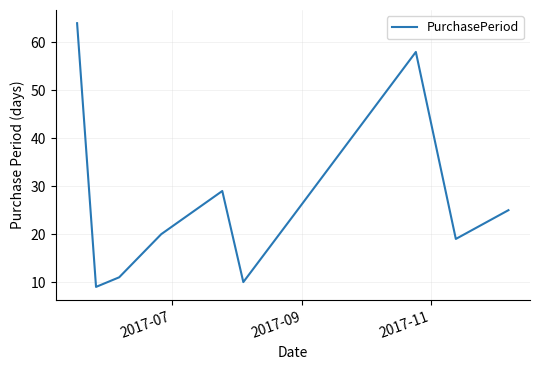

Does the chart display data point markers on the line(s)?

No